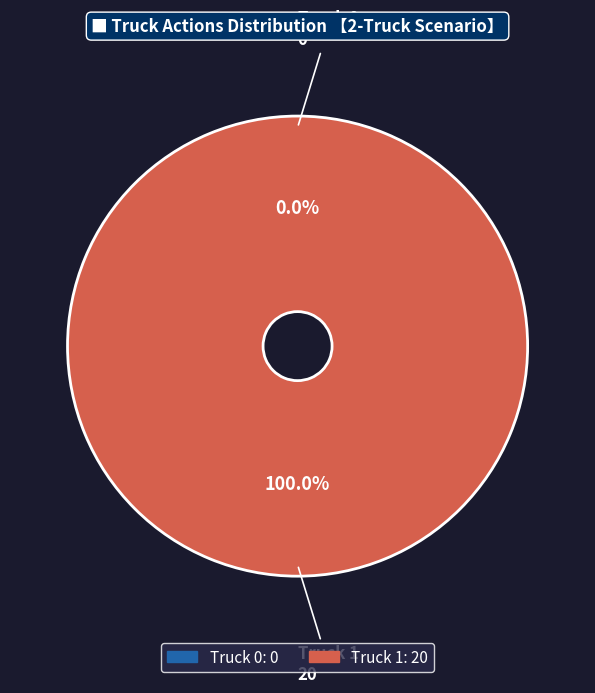

Is there any slice that represents more than half of the pie?

Yes